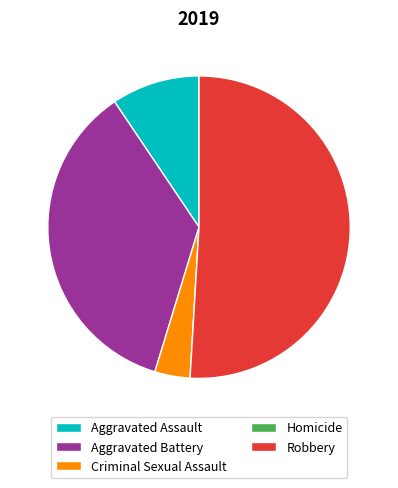

Is there any slice that represents more than half of the pie?

Yes